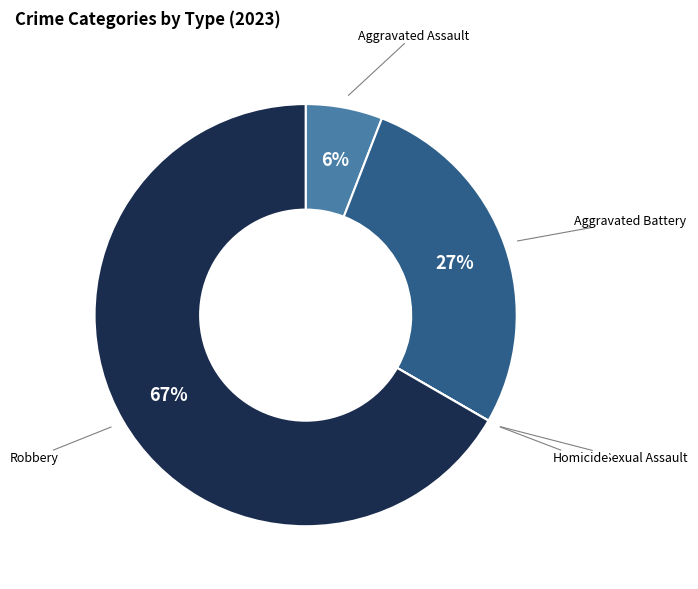

Does any single category account for the majority?

Yes